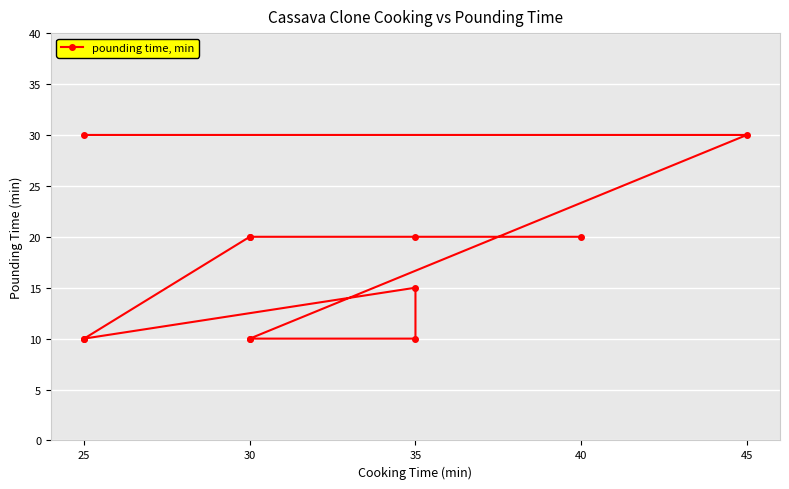

Is it true that the value at 30 is 20?

True